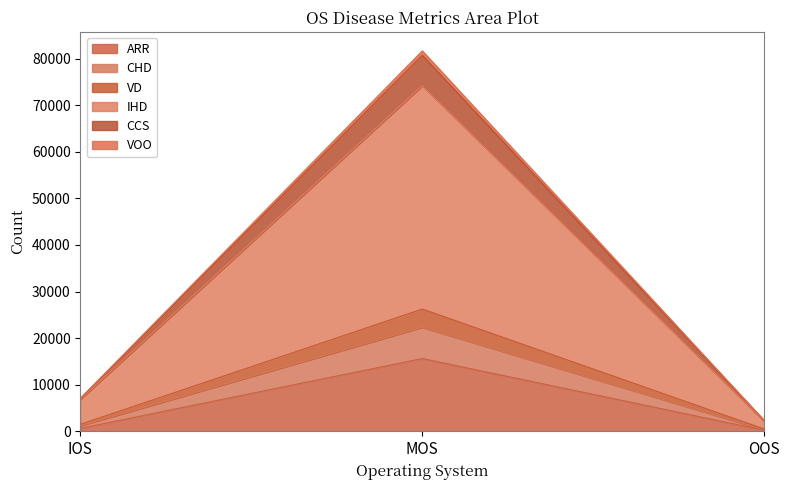

What is the total value across all series at MOS?

81674